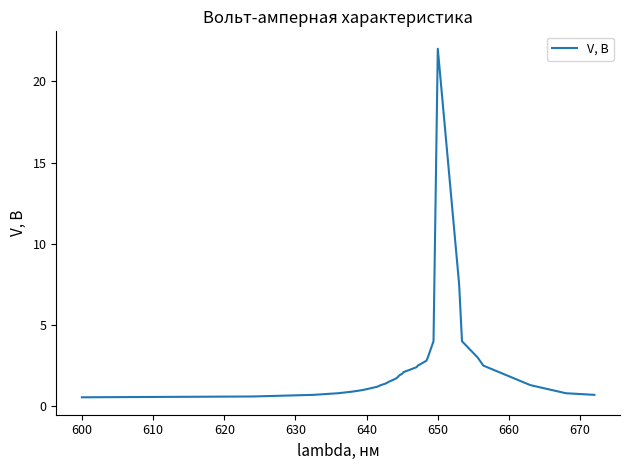

What is the maximum value shown in the chart?

22.0